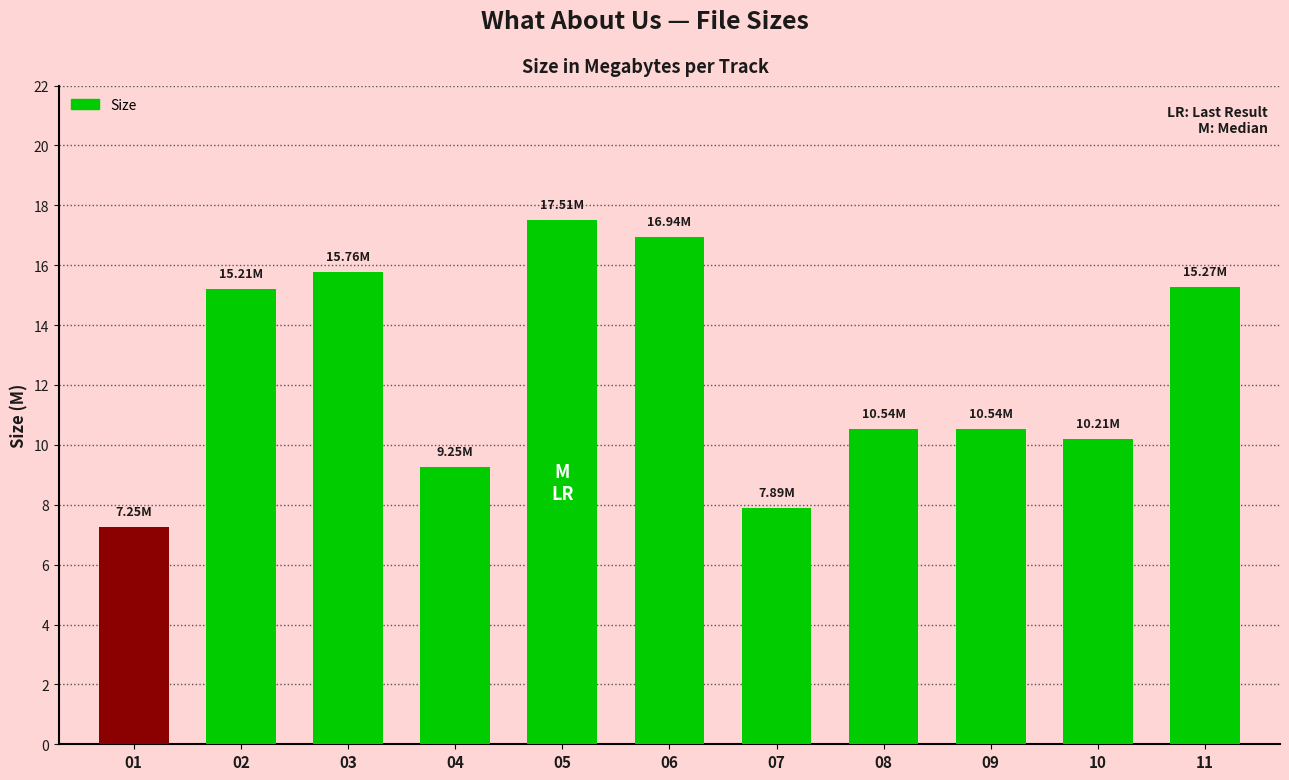

Is it true that the value at 05 is 17.5?

True